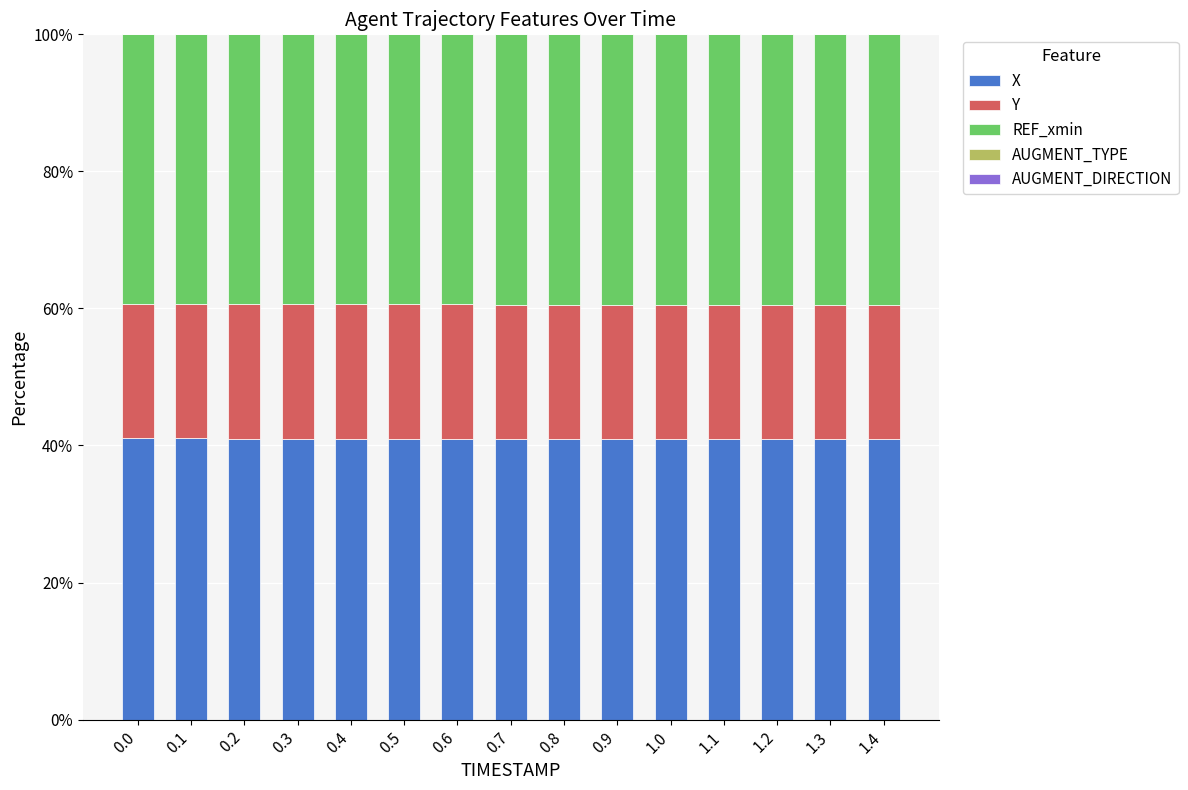

How many categories are shown in the chart?

15